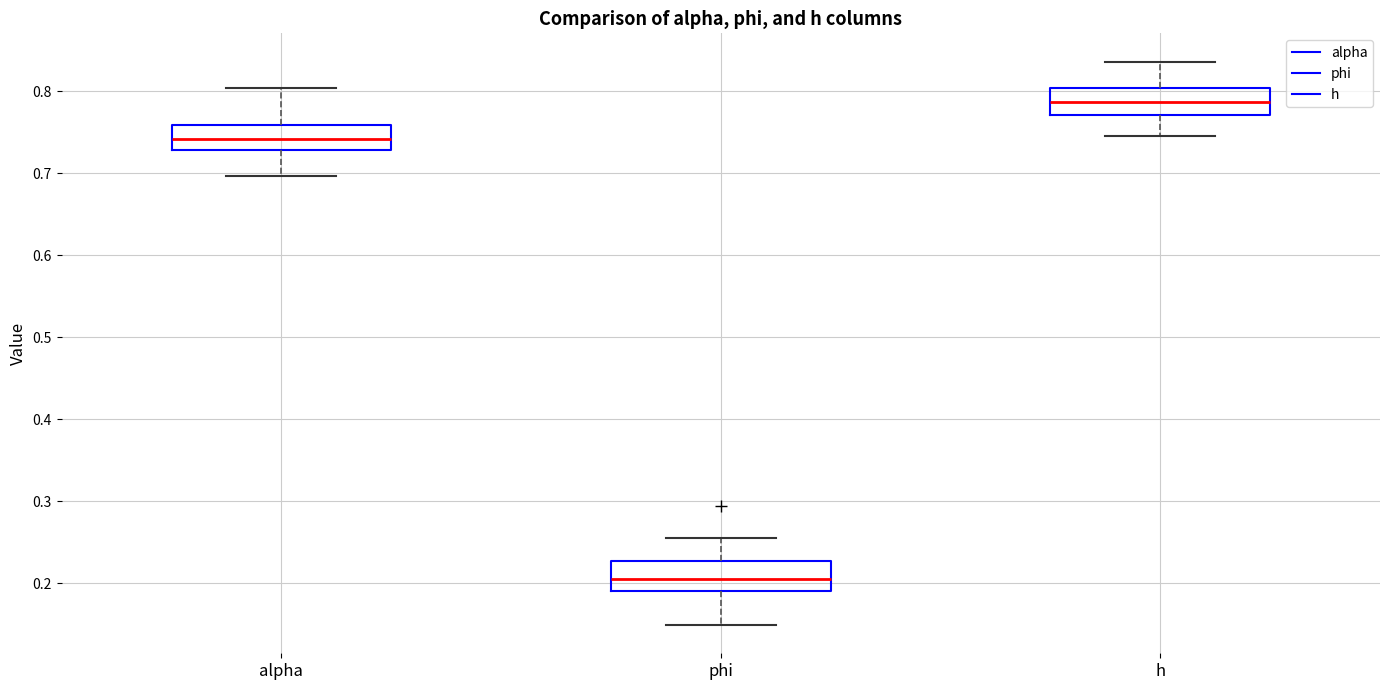

Reading left to right, read every box against the y-axis: the position of its median line, the range the box covers, and the ends of its whiskers. The values are not printed on the chart, so give them approximately, as read against the axis.

alpha: median 0.74, box 0.73 to 0.76, whiskers 0.70 to 0.80
phi: median 0.20, box 0.19 to 0.23, whiskers 0.15 to 0.26
h: median 0.79, box 0.77 to 0.80, whiskers 0.74 to 0.84